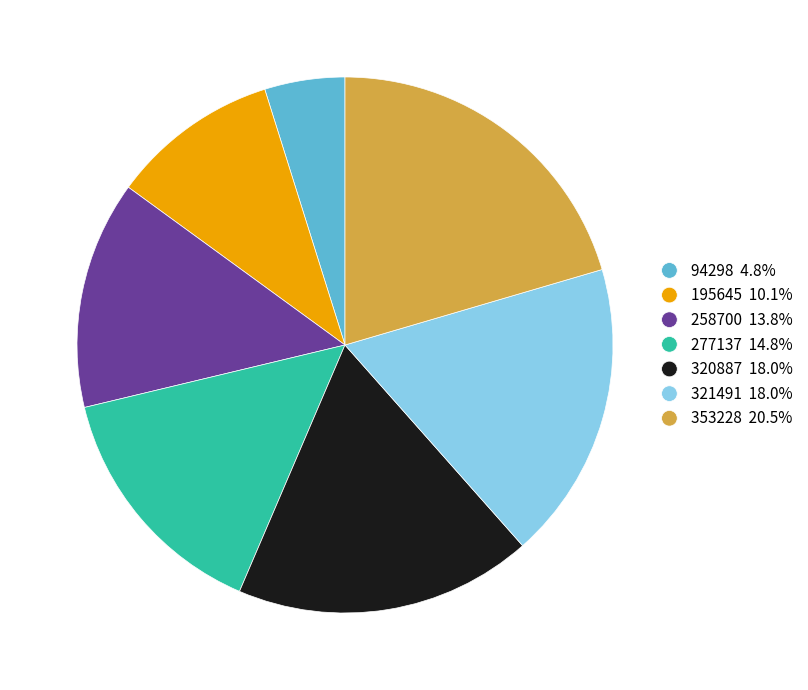

The 94298 slice represents 5% of the pie. True or false?

True